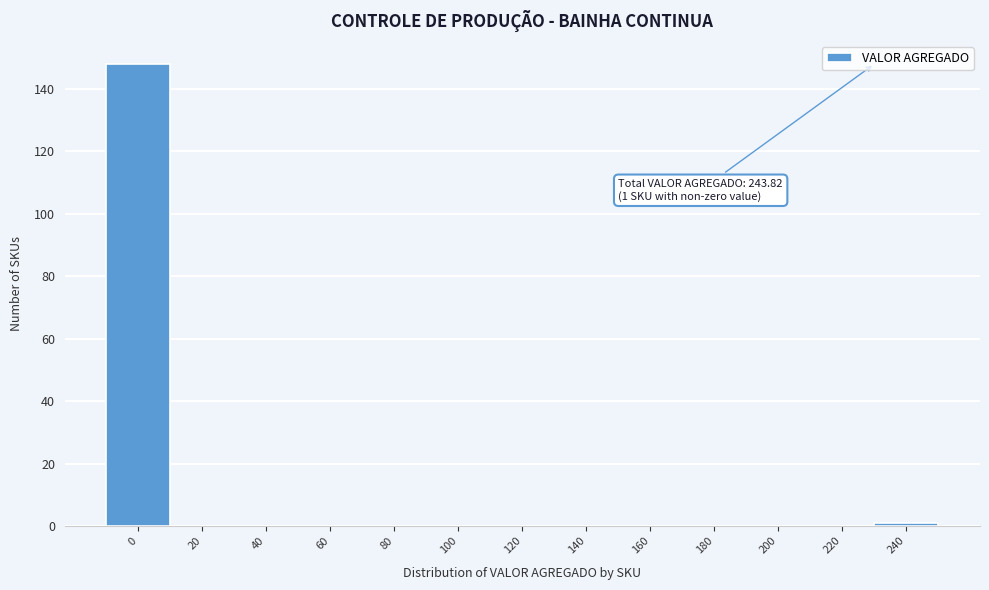

Reading left to right, what are all the values shown in this chart?

0=148	20=0	40=0	60=0	80=0	100=0	120=0	140=0	160=0	180=0	200=0	220=0	240=1